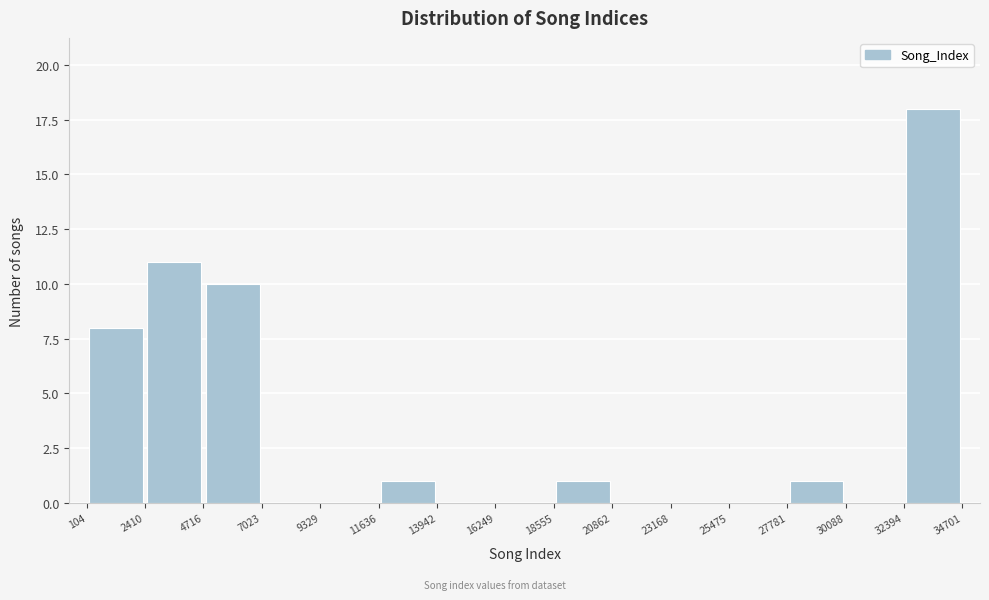

Reading left to right, transcribe this chart: for each bar, give the range it covers on the x-axis and its height. The values are not printed on the chart, so give them approximately, as read against the axis.

104 to 2410: 8
2410 to 4716: 11
4716 to 7023: 10
7023 to 9329: 0
9329 to 11636: 0
11636 to 13942: 1
13942 to 16249: 0
16249 to 18555: 0
18555 to 20862: 1
20862 to 23168: 0
23168 to 25475: 0
25475 to 27781: 0
27781 to 30088: 1
30088 to 32394: 0
32394 to 34701: 18